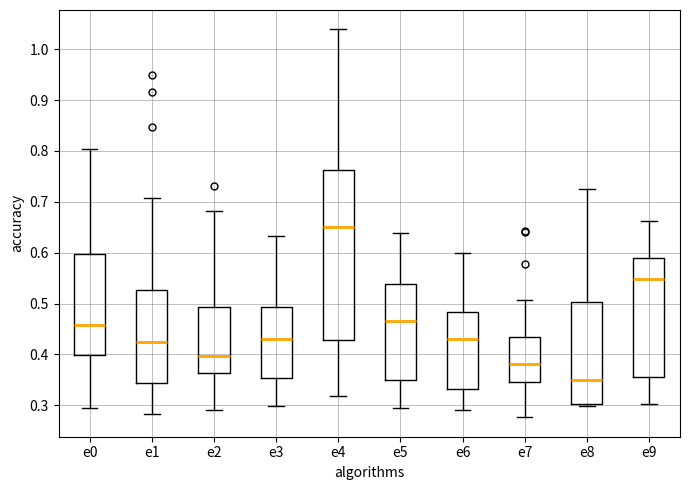

Where does the lower whisker of the box for e9 end on the y-axis? The values are not printed on the chart, so give them approximately, as read against the axis.

0.30